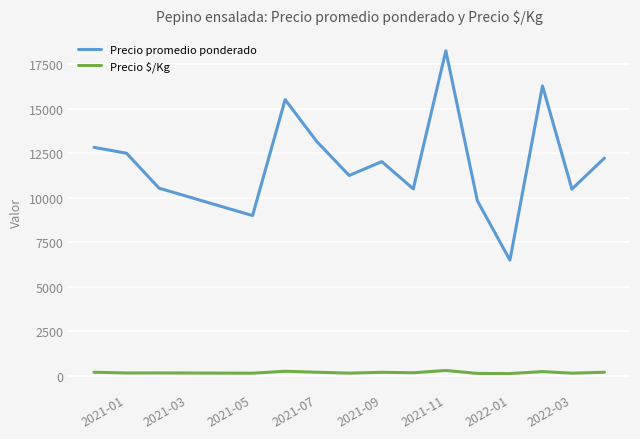

Rank the series by their maximum value, from lowest to highest.

Precio $/Kg, Precio promedio ponderado